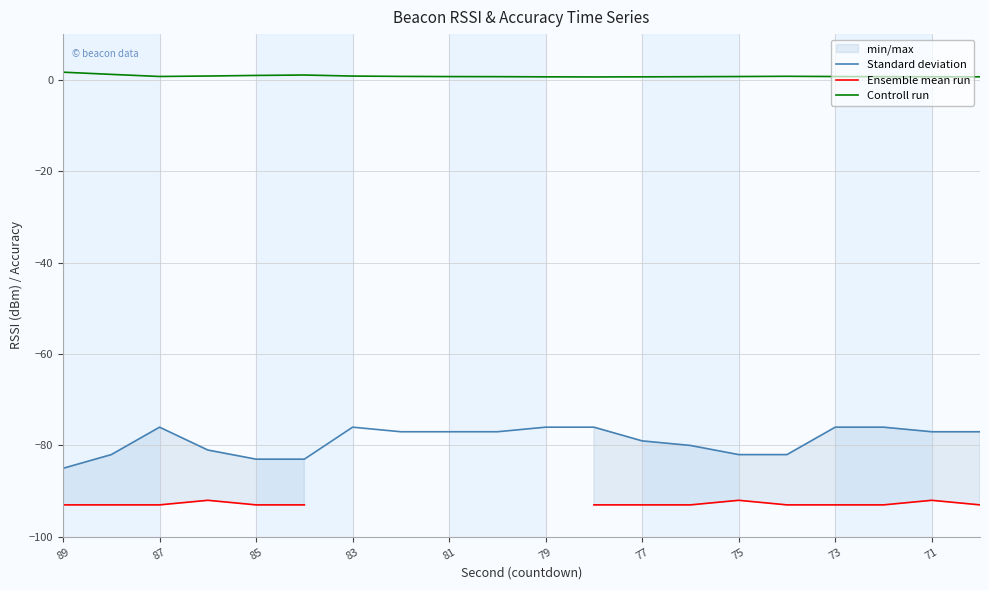

Which series has the largest total across all categories?

Controll run